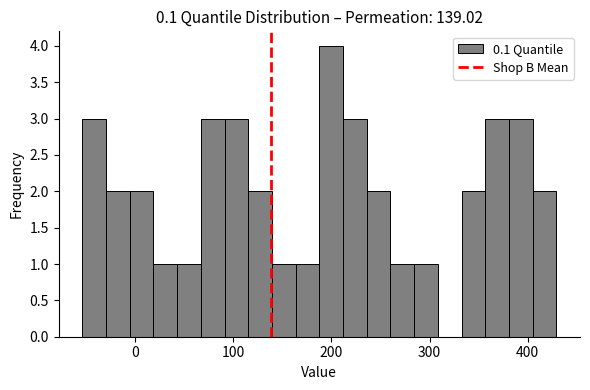

Read against the x-axis, roughly where is the centre of the tallest bar?

200